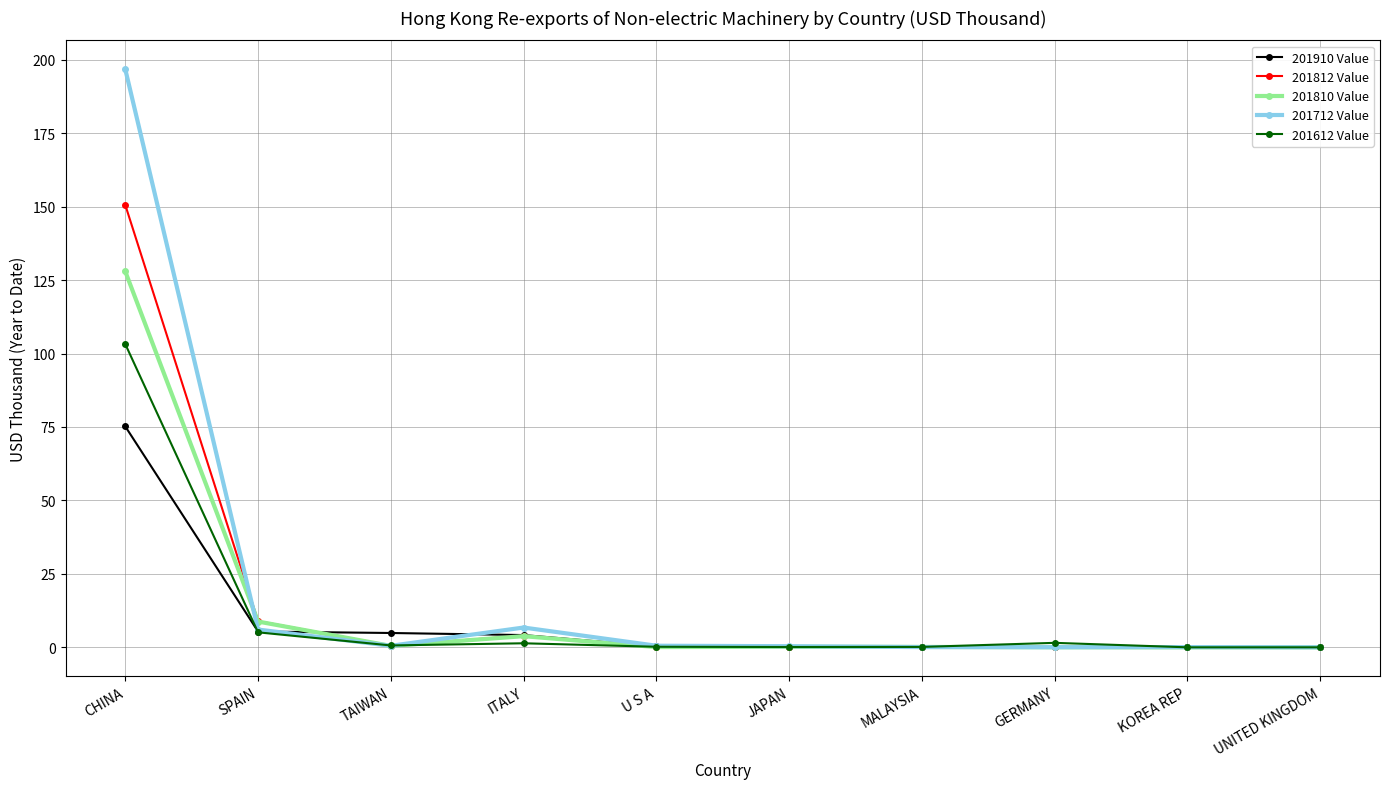

What is the label of the 7th point from the right?

ITALY